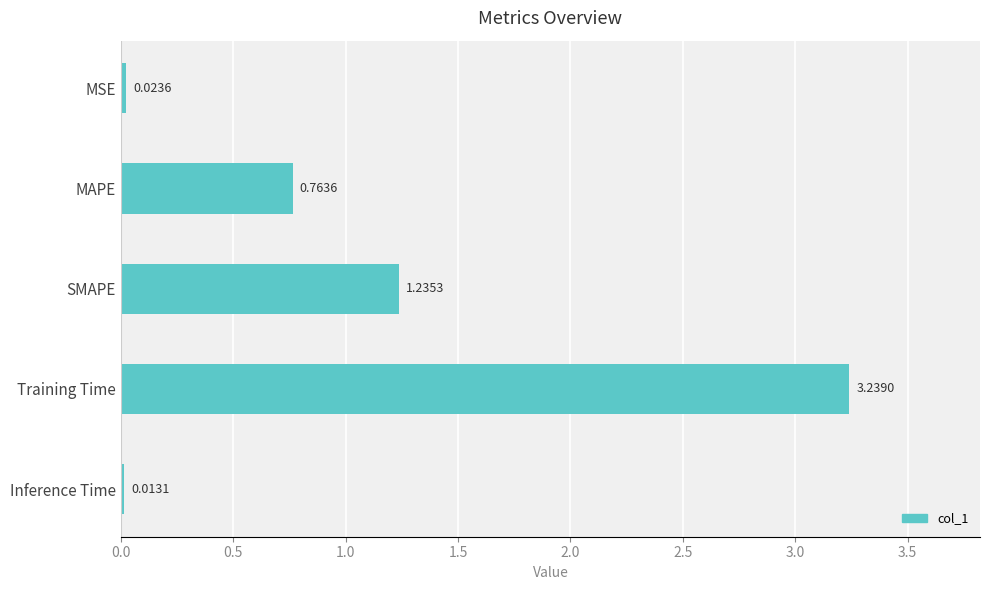

What is the change in value from MSE to MAPE?

+0.7